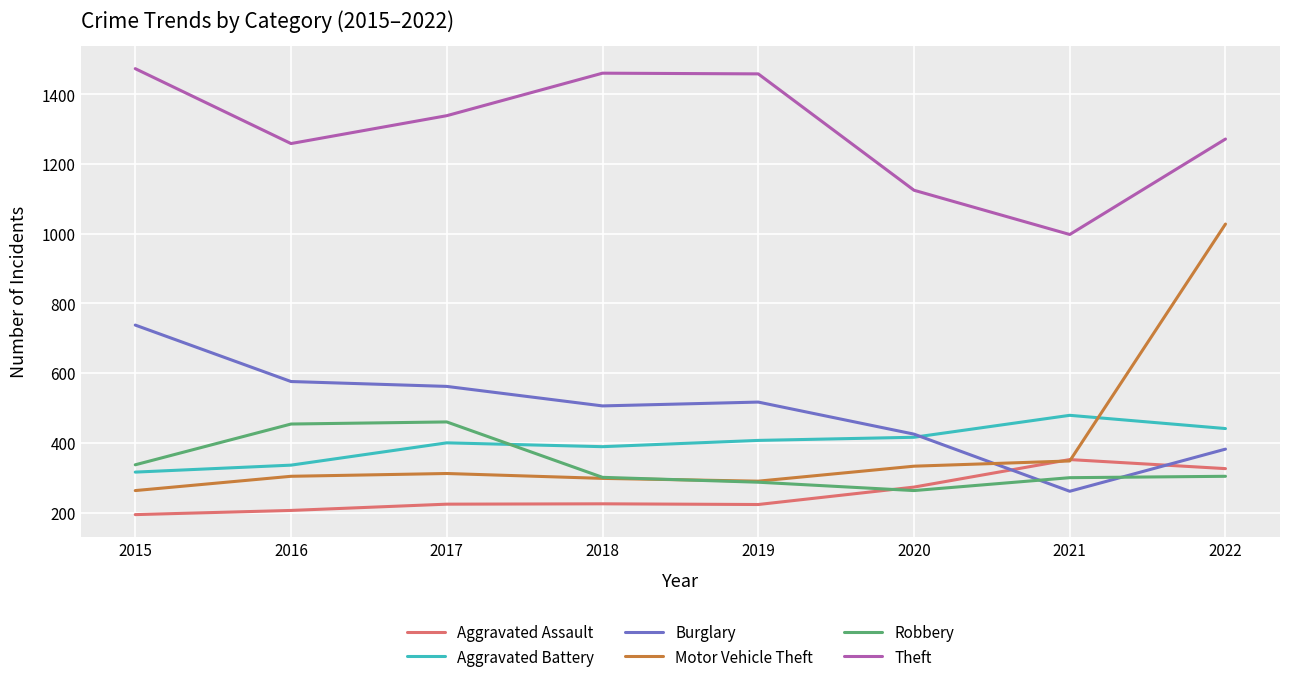

At which label is Theft closest to 1236?

2016